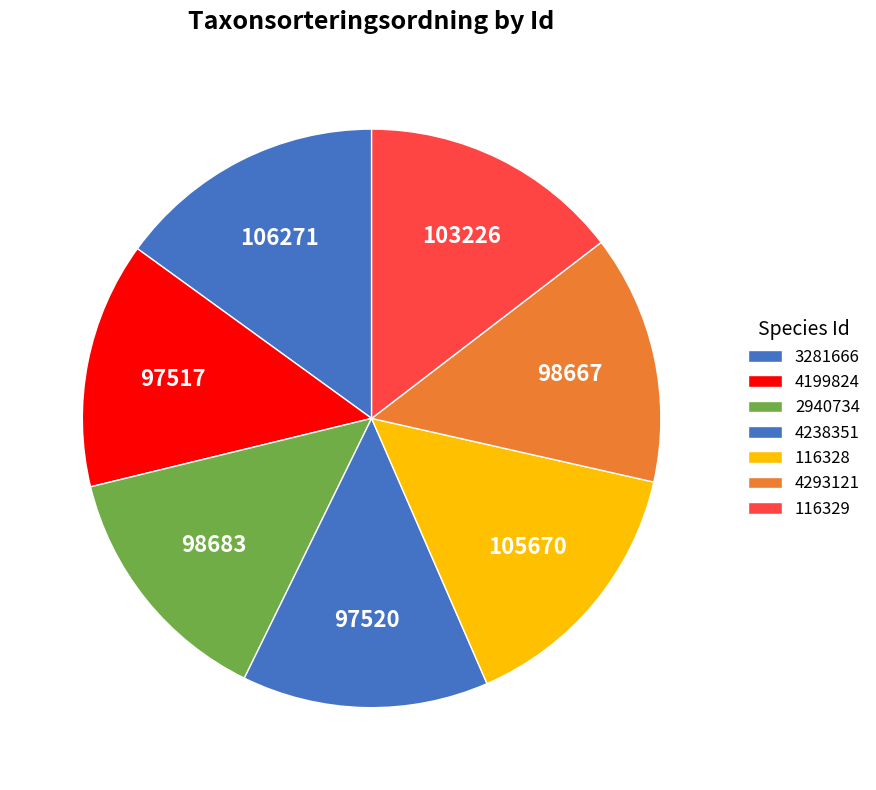

Is it true that 4199824 is 14% of the pie?

True